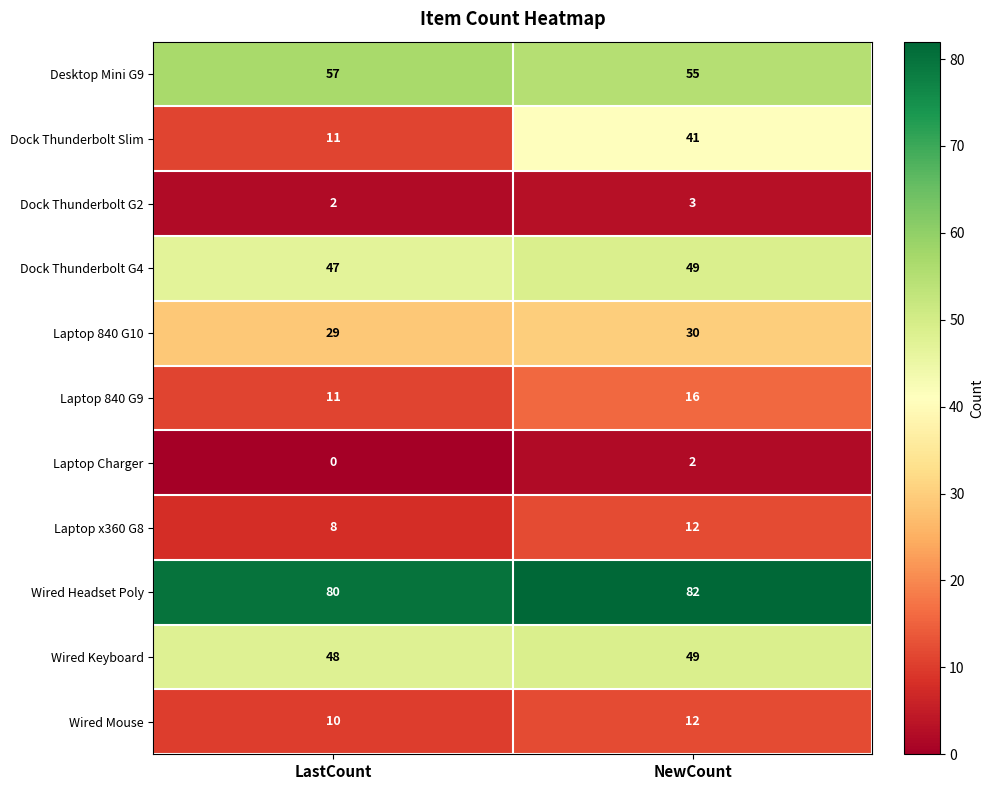

What is the total value across all series at LastCount?

303